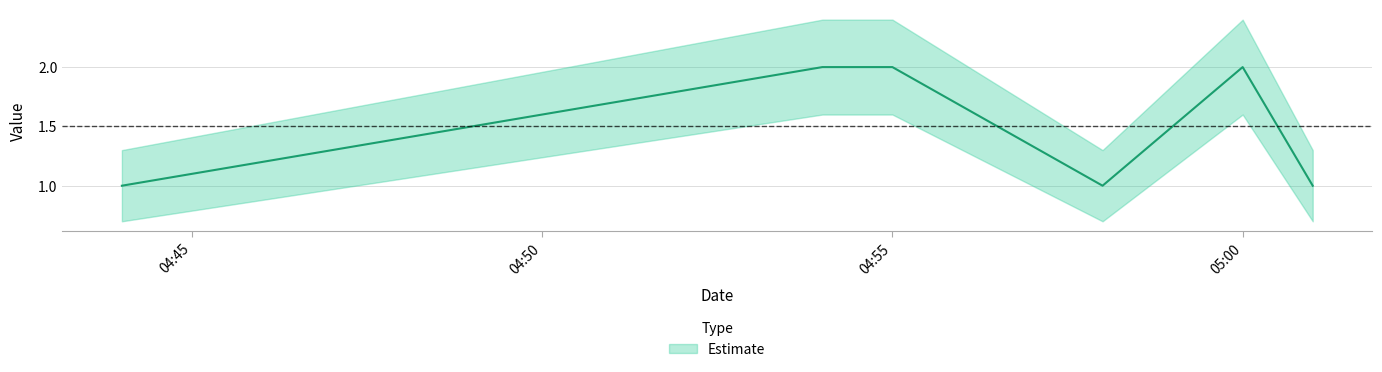

What is the difference between the Estimate lower values at 2019-10-30 04:54:00 and 2019-10-30 04:44:00?

0.9